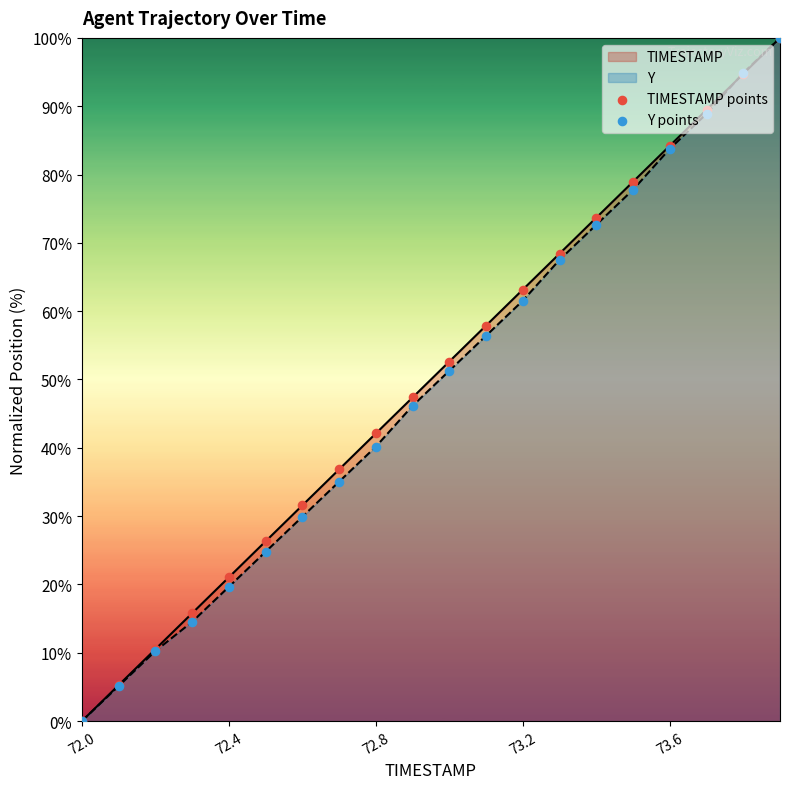

Which series reaches the minimum Y coordinate?

TIMESTAMP points